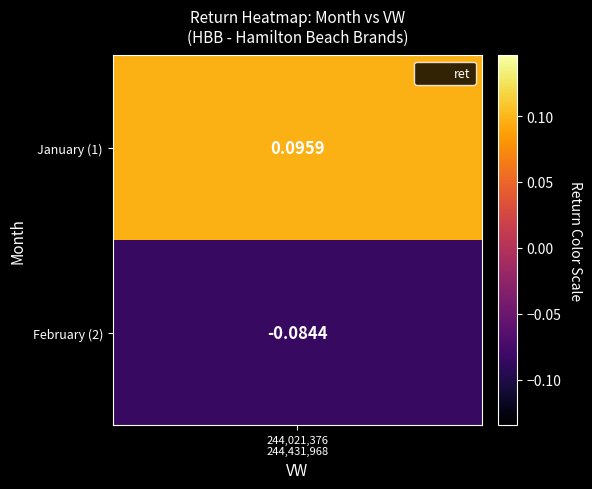

The chart shows a value of 0.0 at 0. True or false?

False